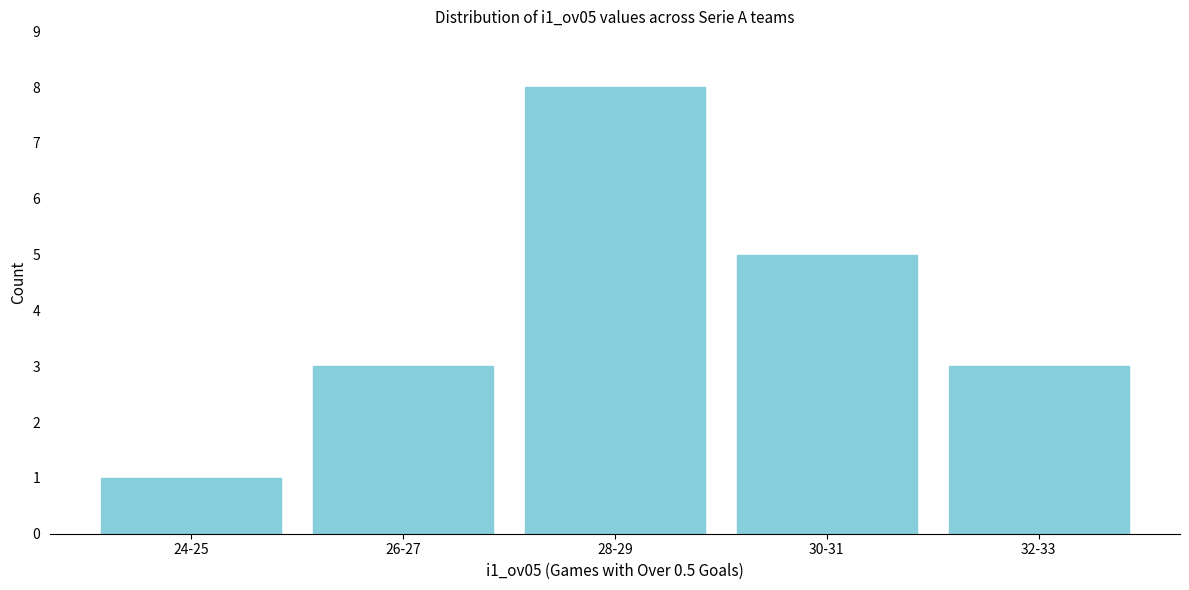

Reading left to right, extract all data points from this chart.

24-25=1	26-27=3	28-29=8	30-31=5	32-33=3